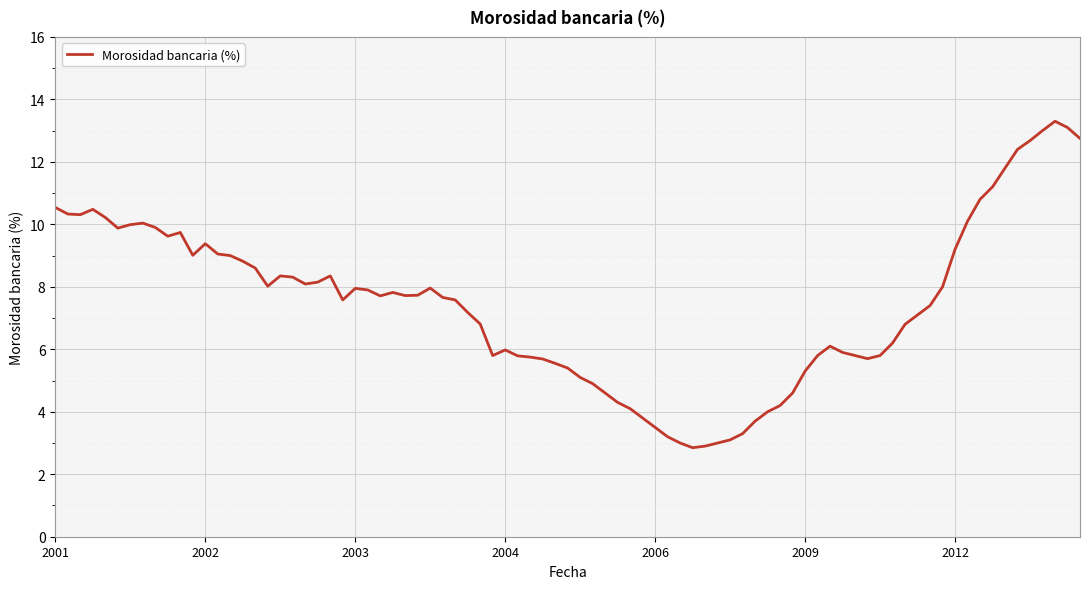

What is the minimum value shown in the chart?

2.9